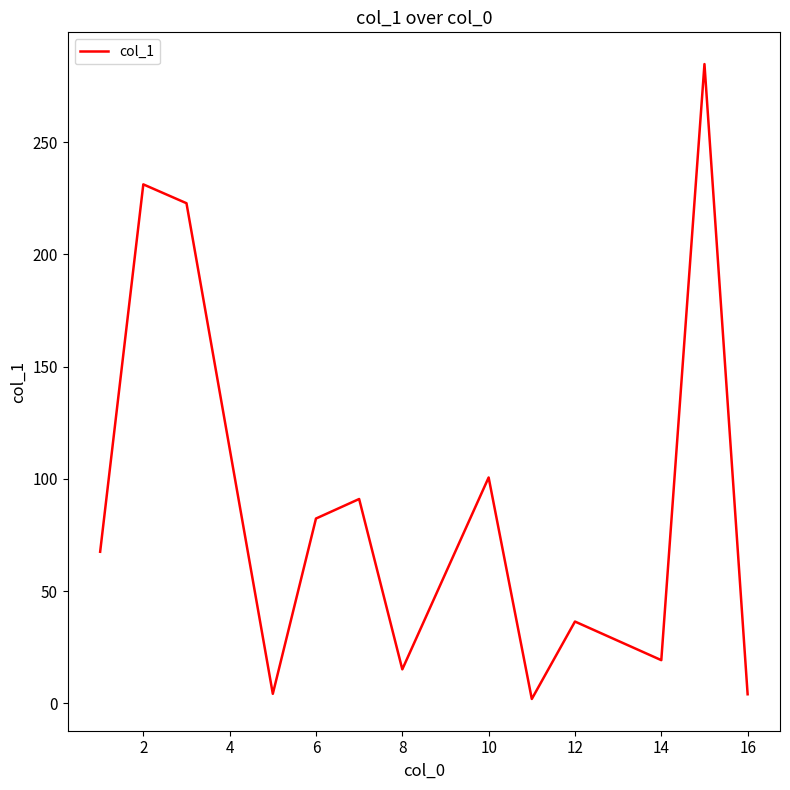

What is the difference between the maximum and minimum values?

282.9